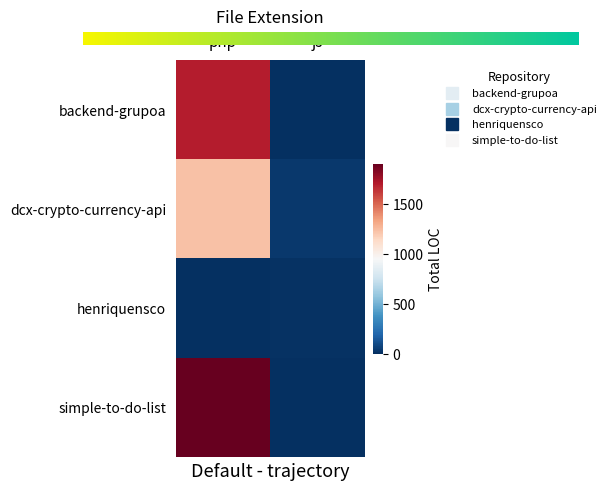

What is the difference between the henriquensco values at php and js?

12